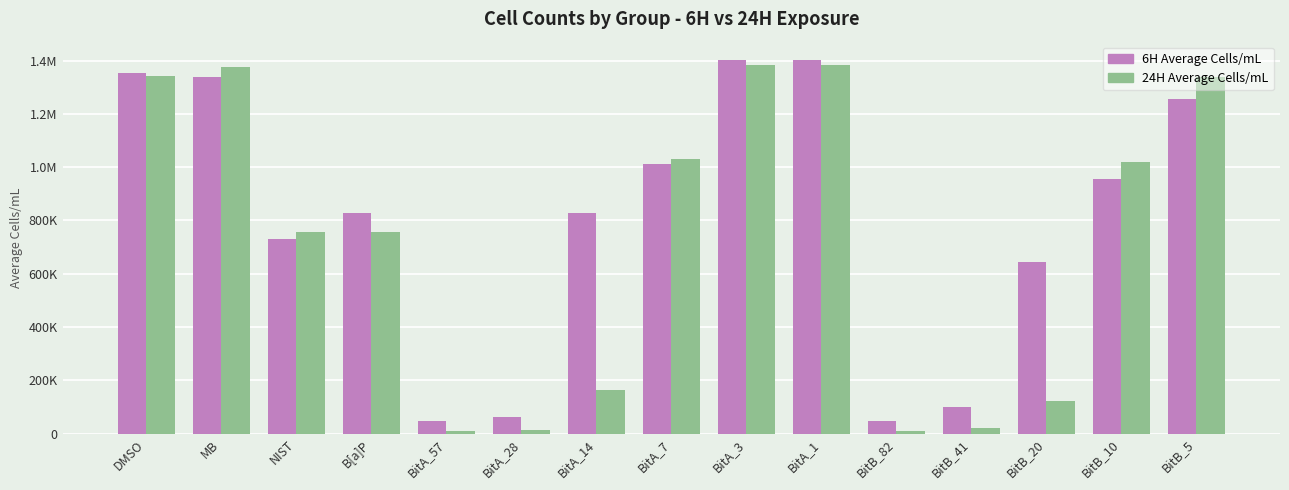

What is the spread (max minus min) of values at BitB_10?

63250.0